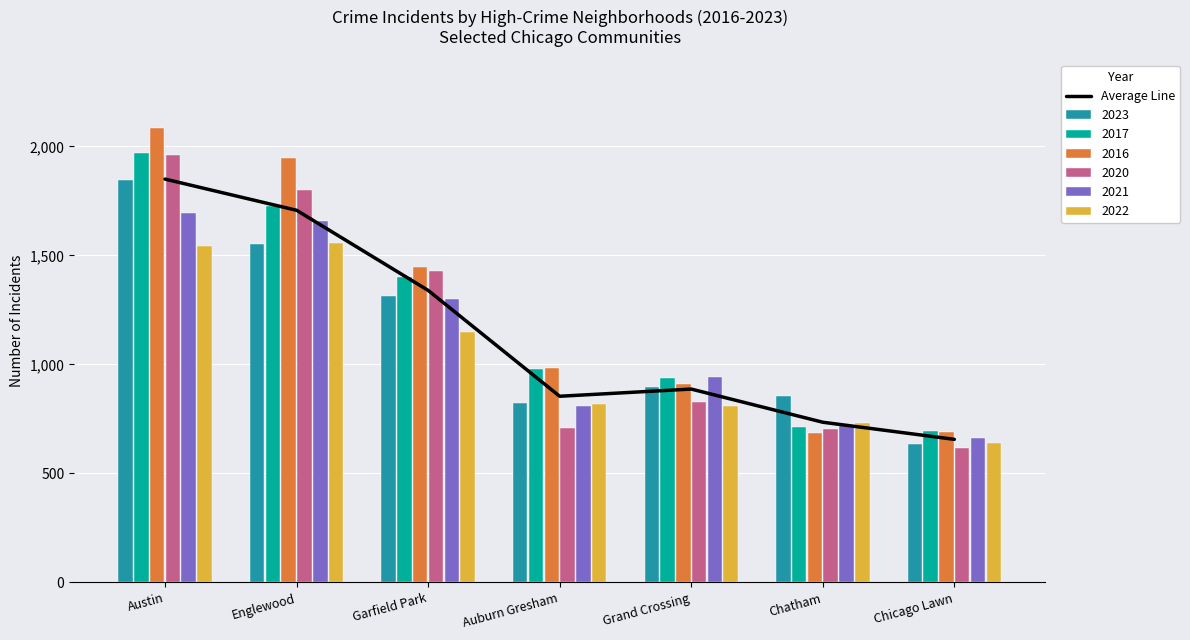

Reading right to left, list all the values displayed in this chart.

656.3	734.8	887.0	854.0	1339.7	1707.2	1850.2